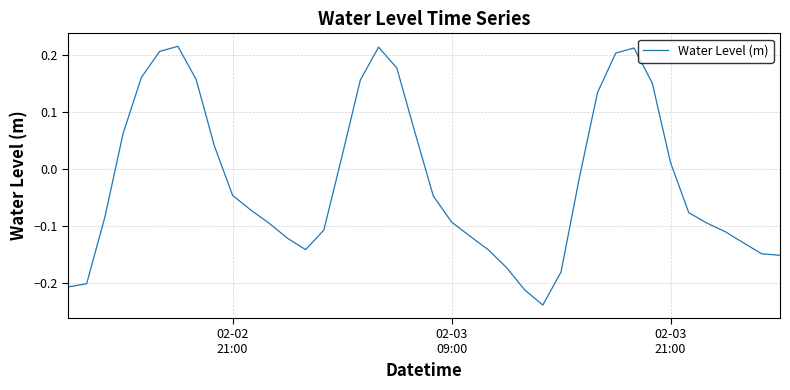

What is the difference between the maximum and minimum values?

0.5